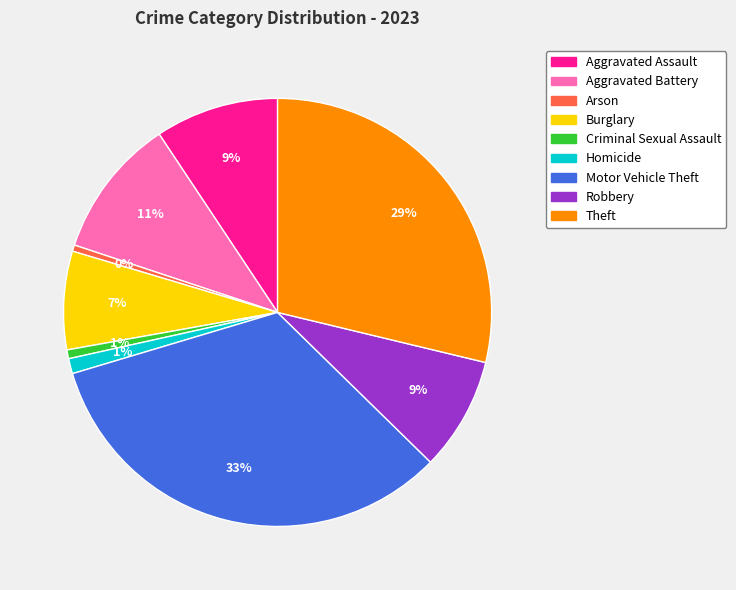

Is the sum of Arson and Theft greater than half?

No